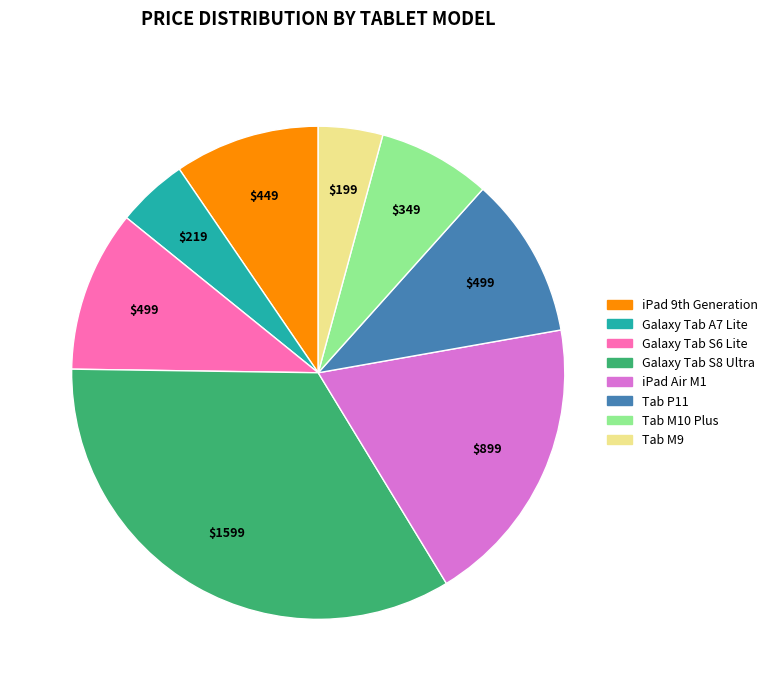

What is the largest slice in the pie chart?

Galaxy Tab S8 Ultra